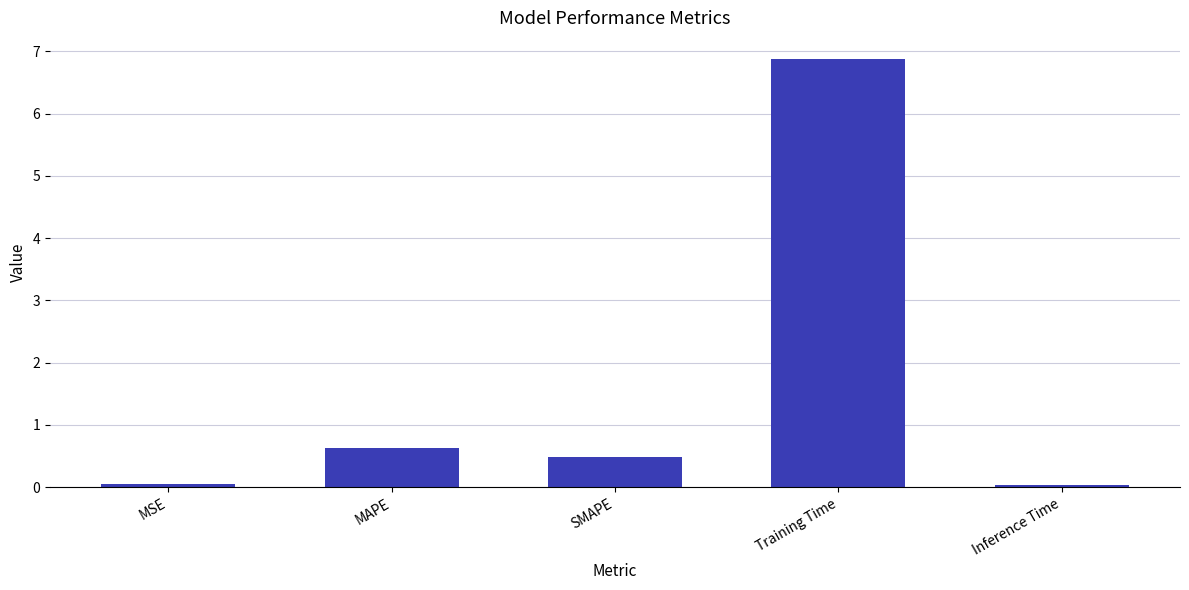

What is the sum of the values at MAPE and SMAPE?

1.1